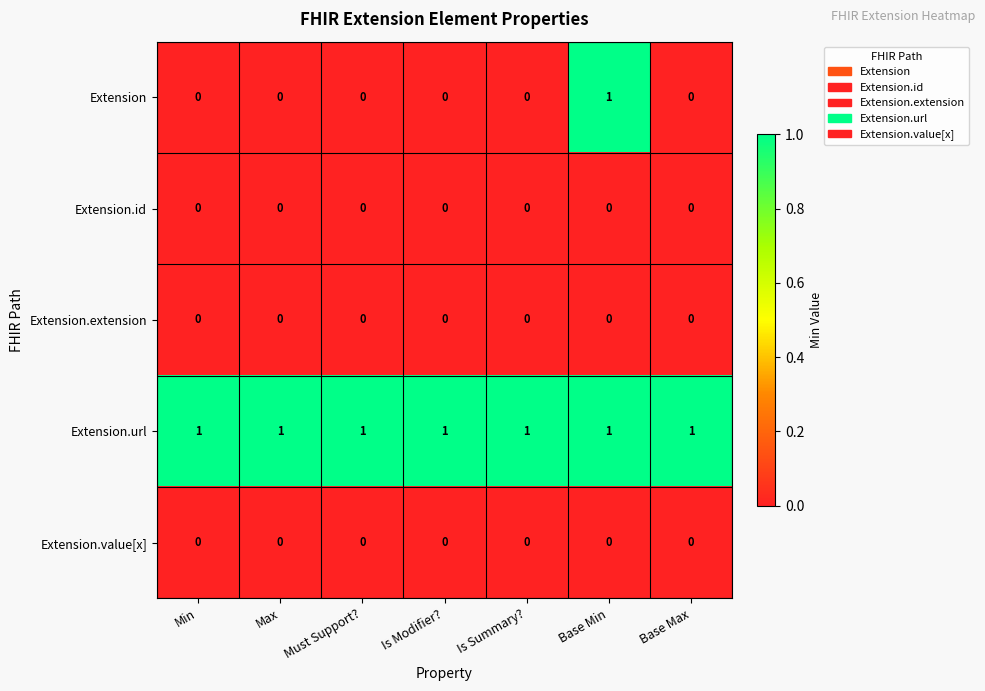

Which series has the widest spread of values?

Extension